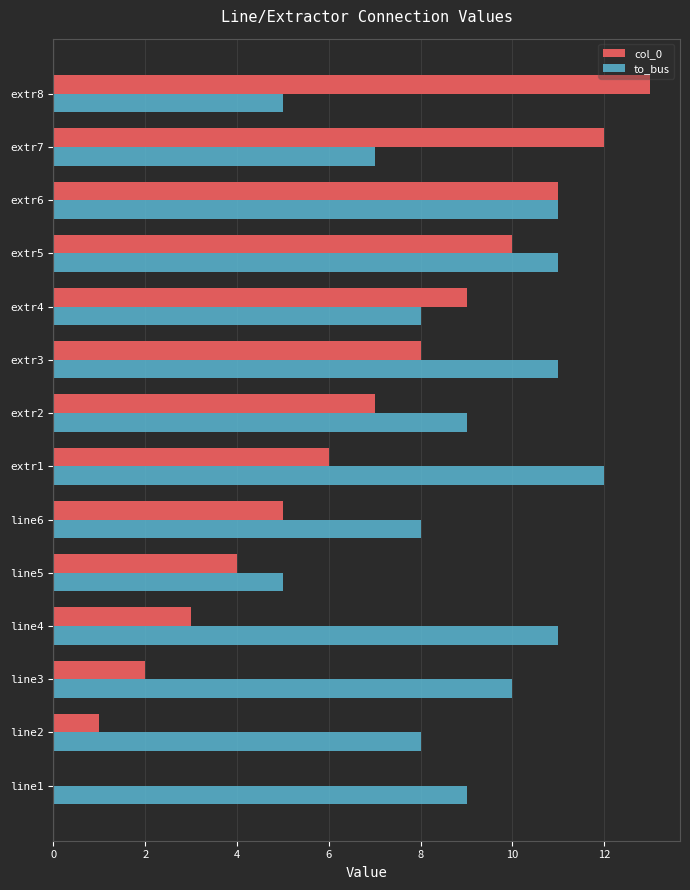

Which series has the largest total across all categories?

to_bus